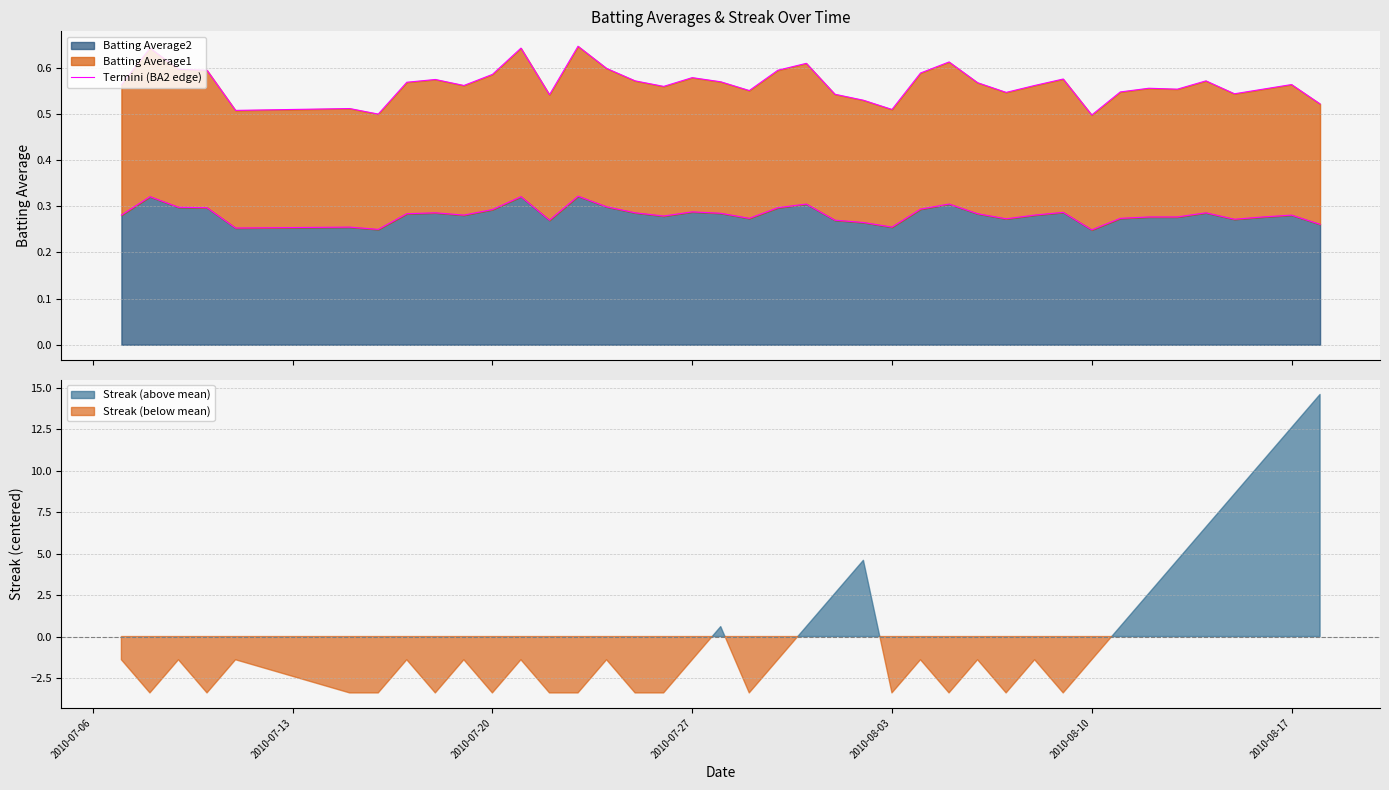

Count the values in the range 0 to 1.

40